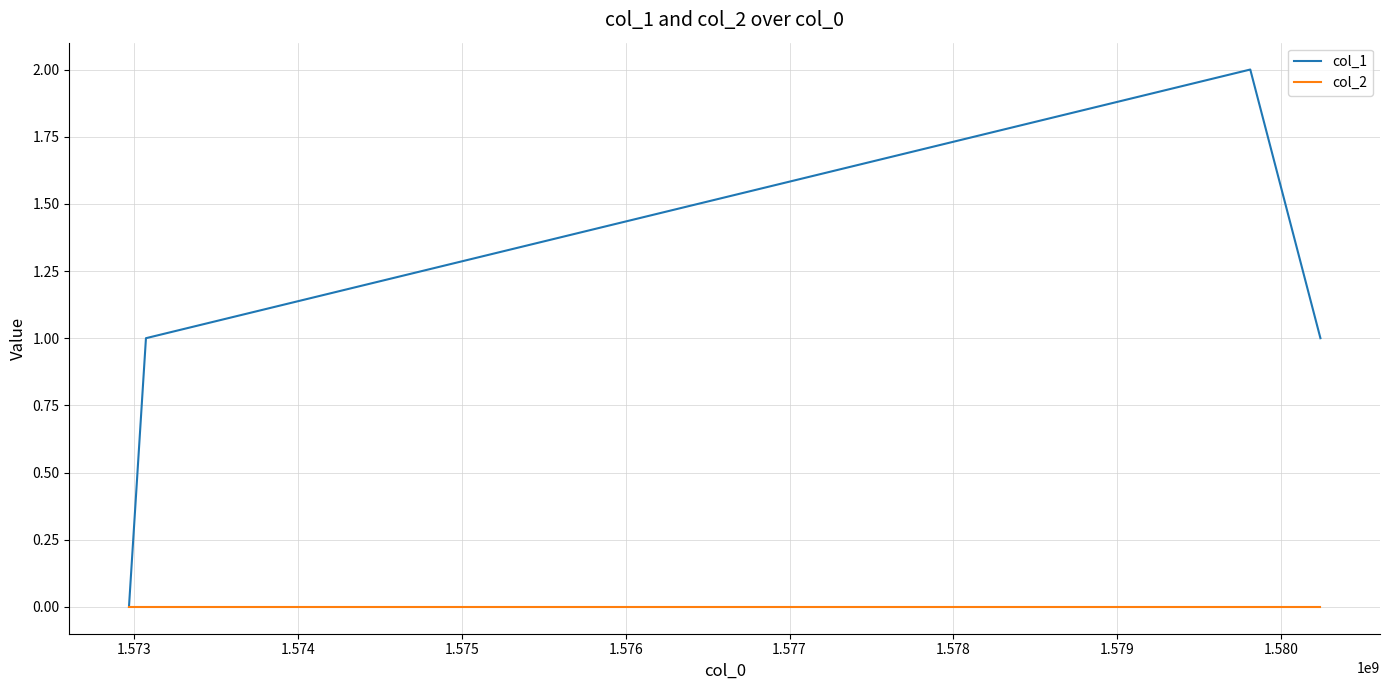

True or false: col_2 has more than 2 interior local peaks.

False